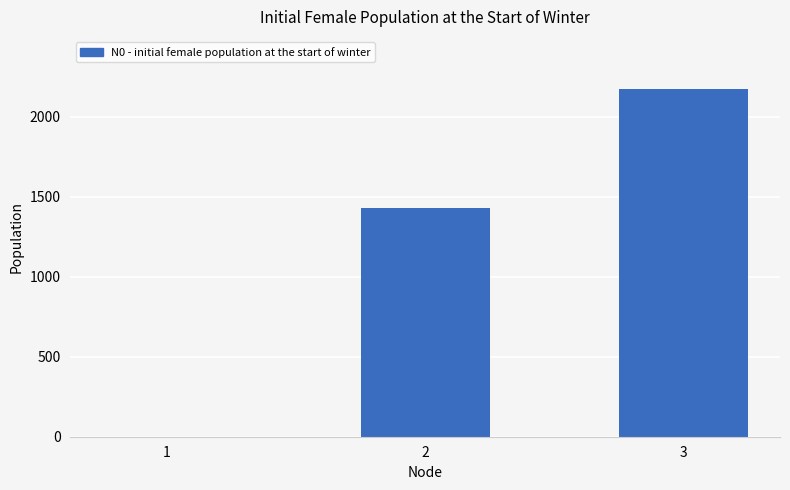

What is the change in value from 2 to 3?

+745.7